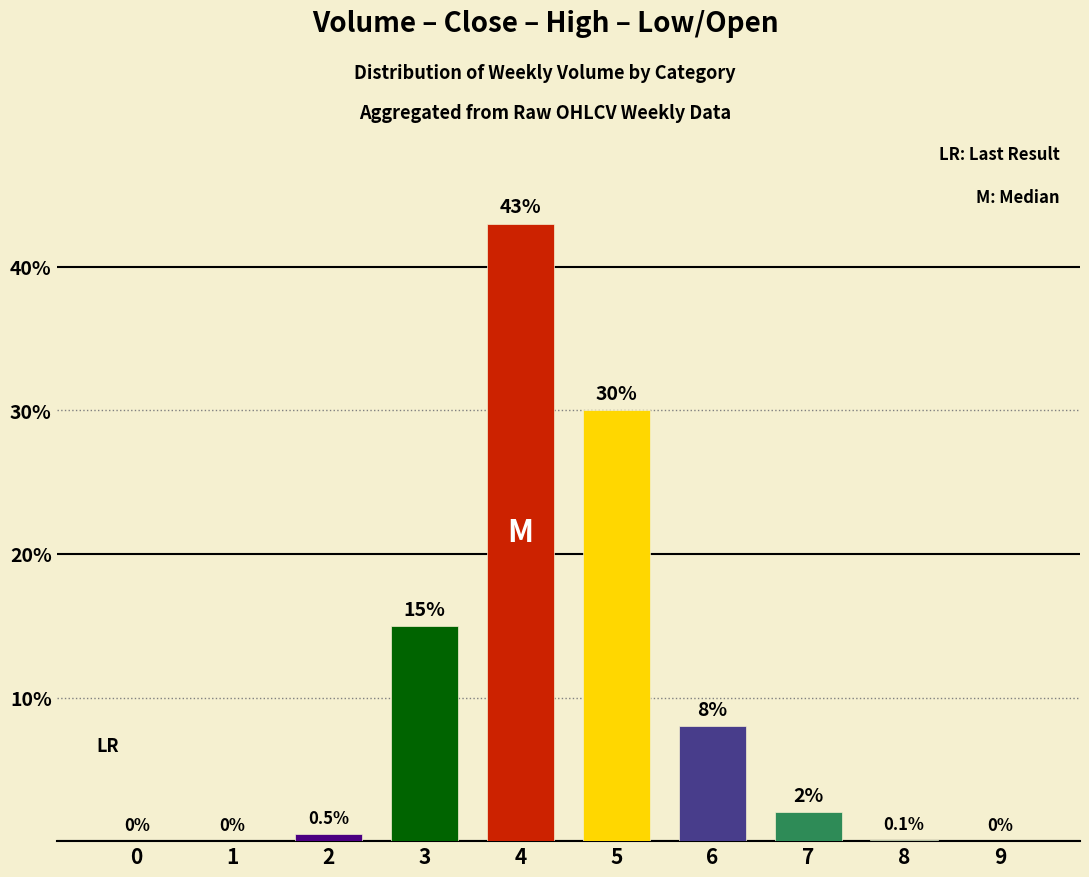

What is the difference between the values at 7 and 6?

6.0